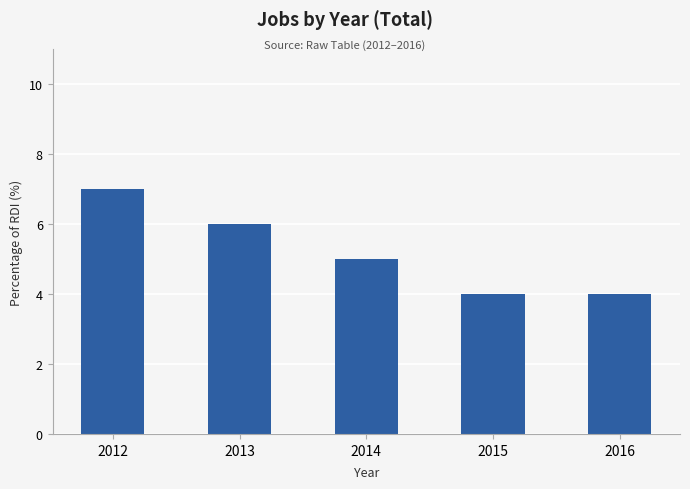

What is the value of the 2nd bar from the left?

6